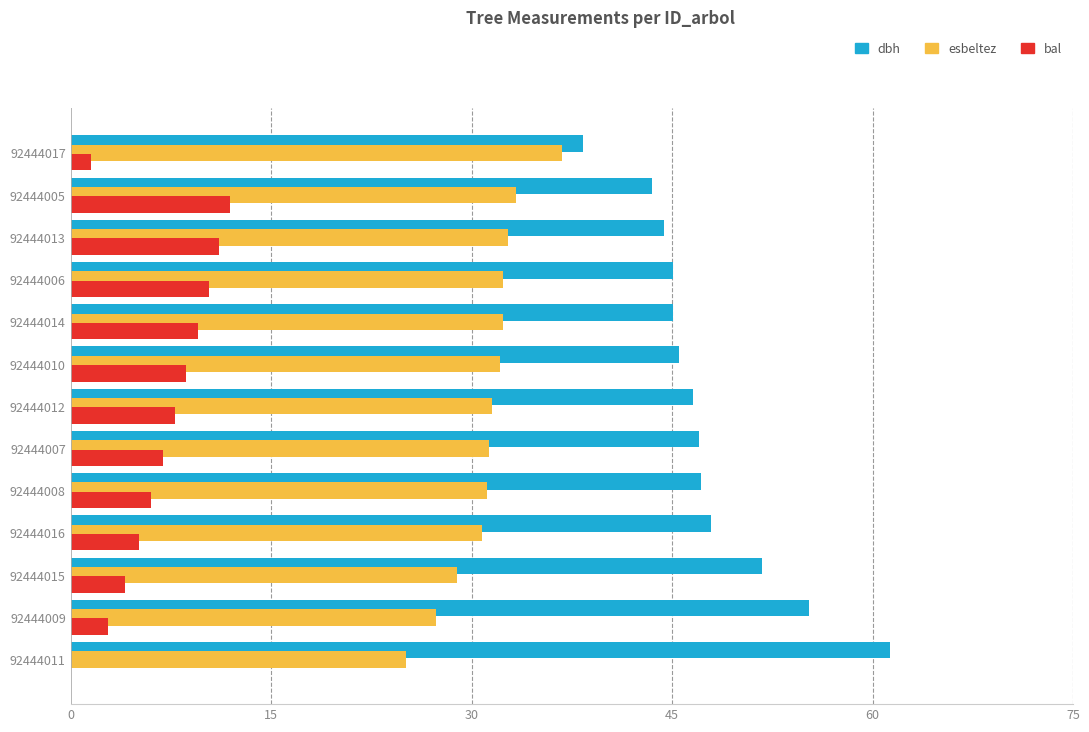

Which series has the largest total across all categories?

dbh